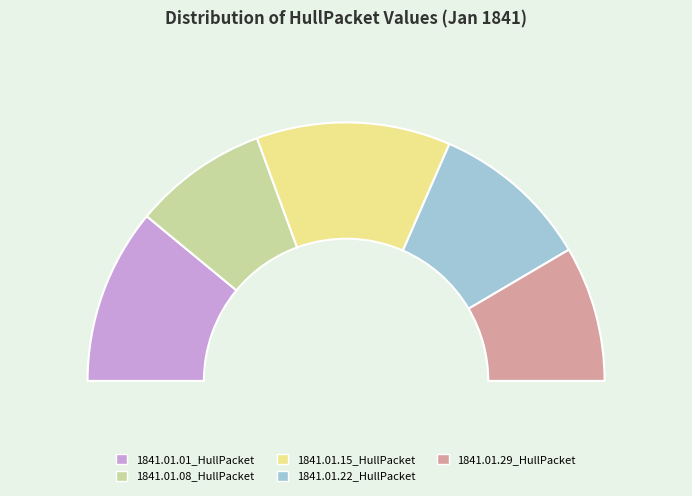

Rank the categories by value from lowest to highest.

1841.01.08_HullPacket, 1841.01.29_HullPacket, 1841.01.22_HullPacket, 1841.01.01_HullPacket, 1841.01.15_HullPacket